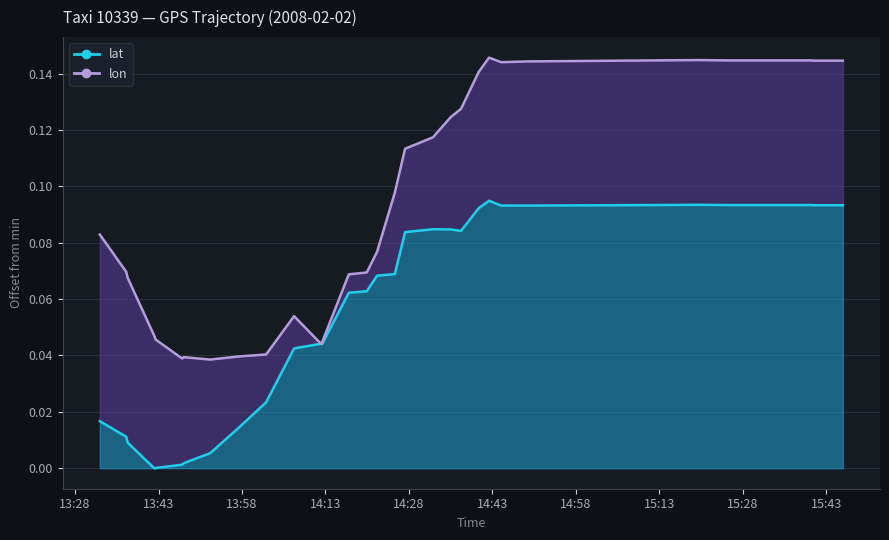

What is the difference between the maximum and minimum values?

0.1